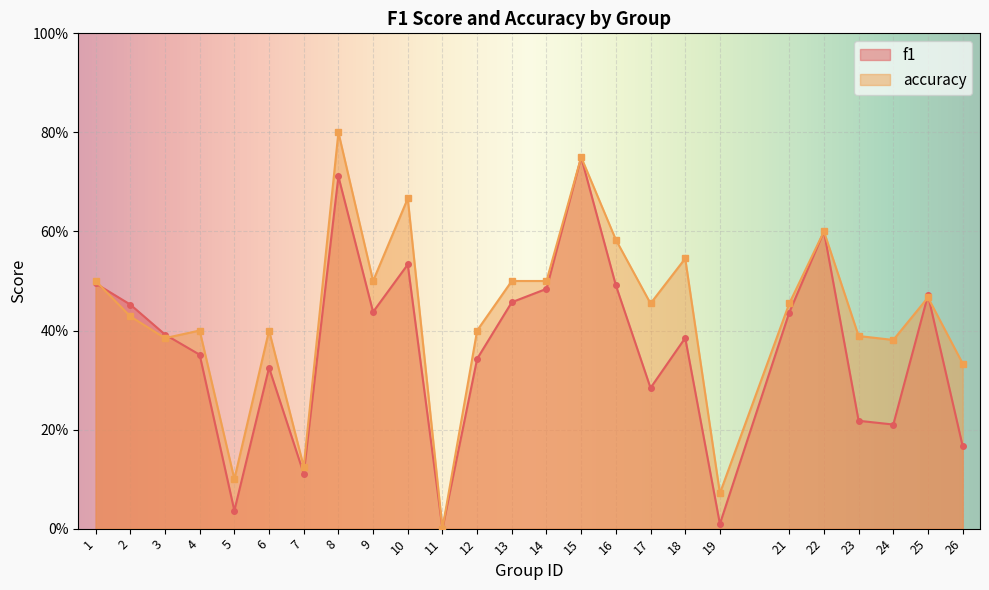

Where is accuracy nearest to the value 0?

11